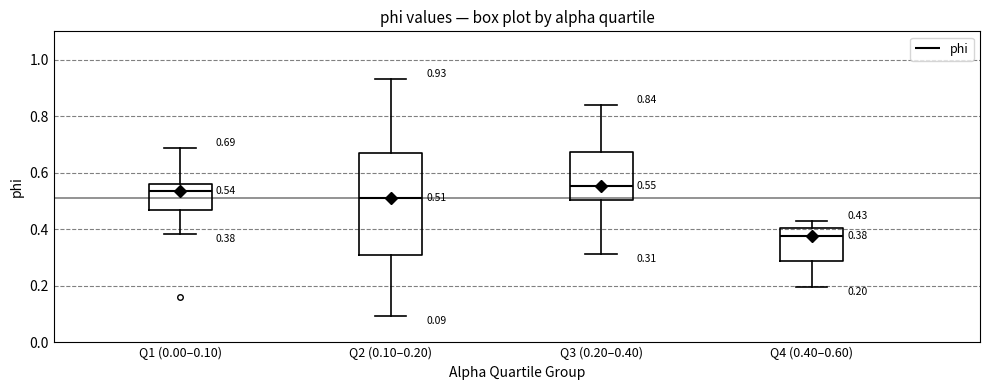

Comparing the boxes themselves (not the whiskers), which one is the tallest?

Q2 (0.10–0.20)